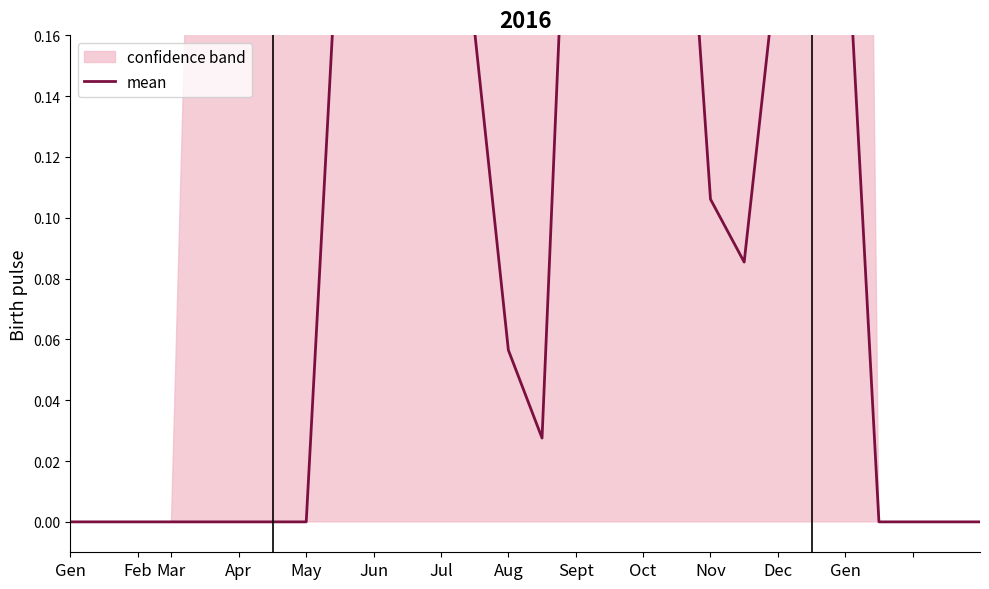

What is the difference between the maximum and minimum values?

0.3